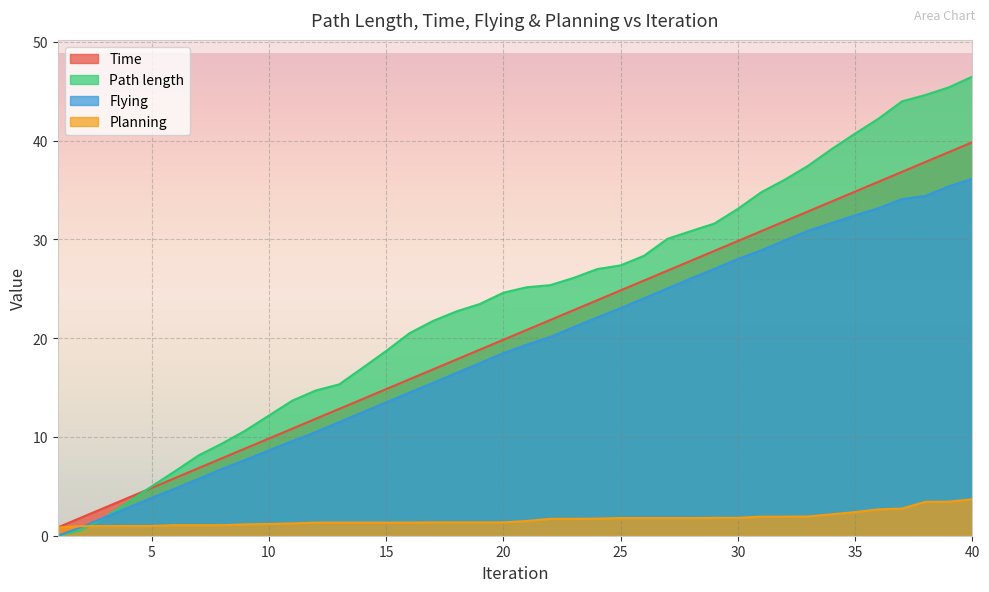

Rank the series by their maximum value, from lowest to highest.

Planning, Flying, Time, Path length